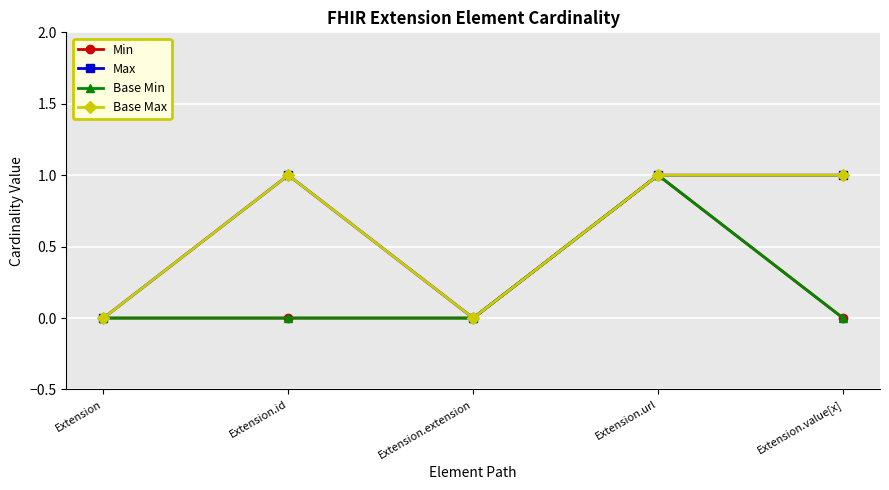

List the series in order of their peak value, lowest first.

Min, Max, Base Min, Base Max